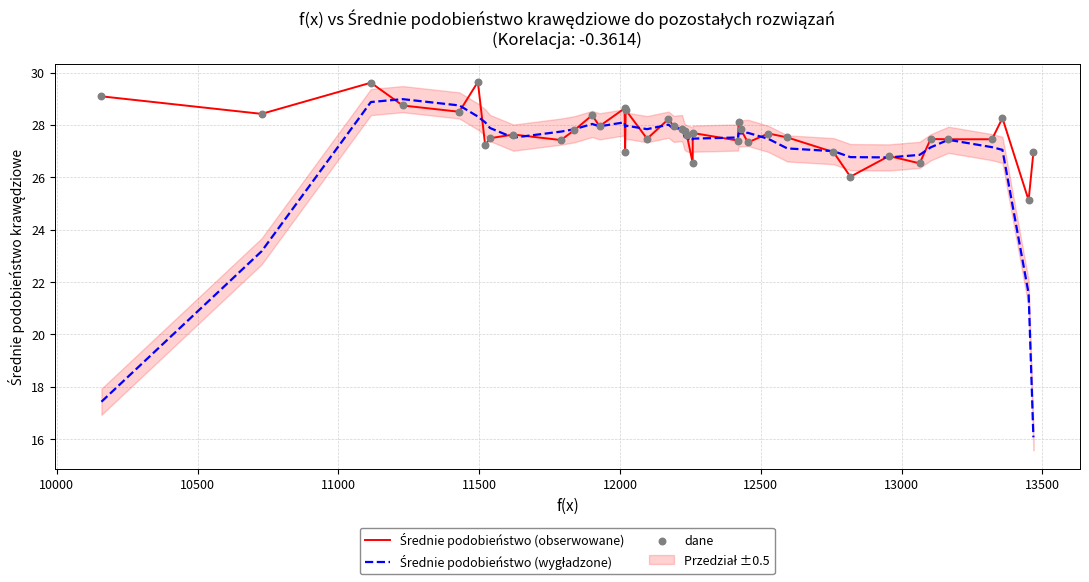

Which series has the largest Y range (max minus min)?

Średnie podobieństwo (wygładzone)